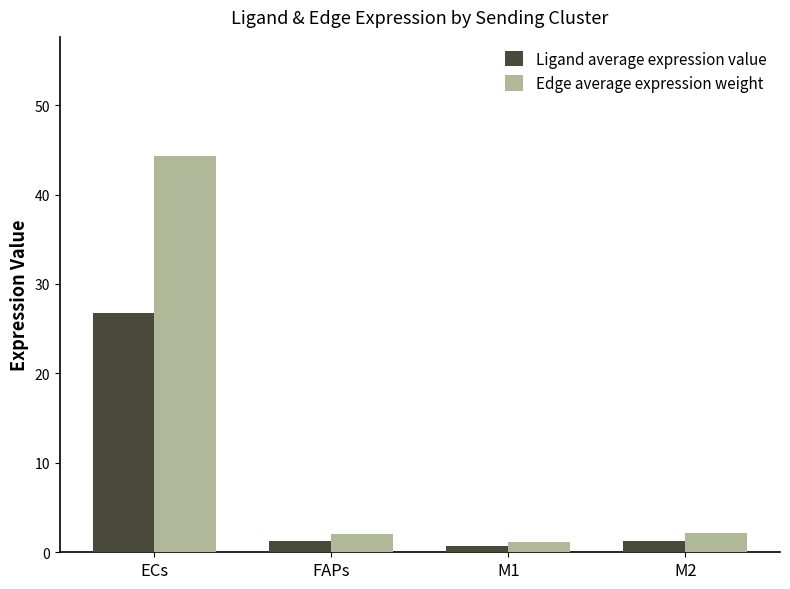

Reading right to left, extract all data points from this chart.

Ligand average expression value: M2=1.3	M1=0.7	FAPs=1.3	ECs=26.8
Edge average expression weight: M2=2.1	M1=1.1	FAPs=2.1	ECs=44.3